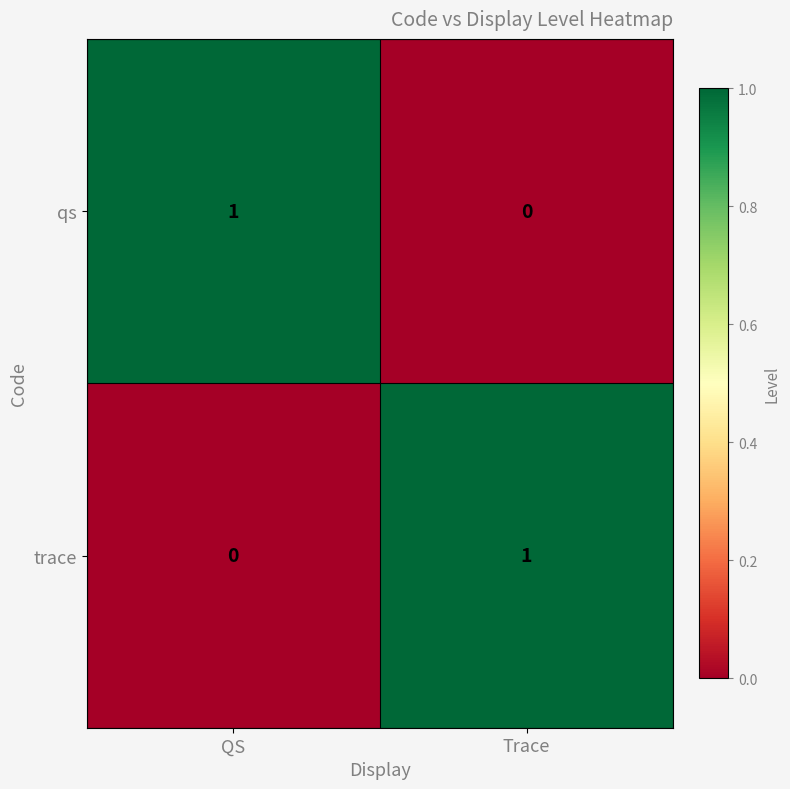

The value of qs at Trace is 1. True or false?

False